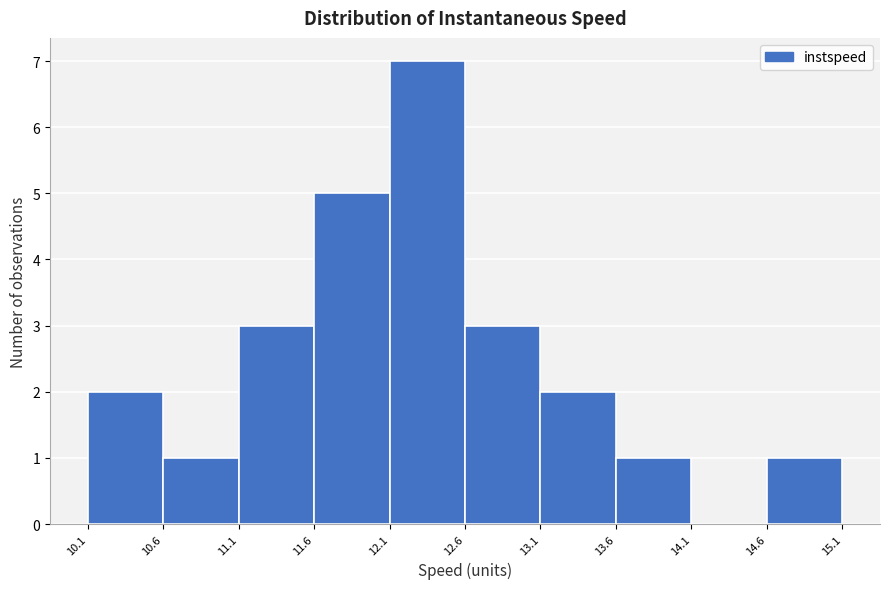

Reading left to right, transcribe this chart: for each bar, give the range it covers on the x-axis and its height. The values are not printed on the chart, so give them approximately, as read against the axis.

10.1 to 10.6: 2
10.6 to 11.1: 1
11.1 to 11.6: 3
11.6 to 12.1: 5
12.1 to 12.6: 7
12.6 to 13.1: 3
13.1 to 13.6: 2
13.6 to 14.1: 1
14.1 to 14.6: 0
14.6 to 15.1: 1